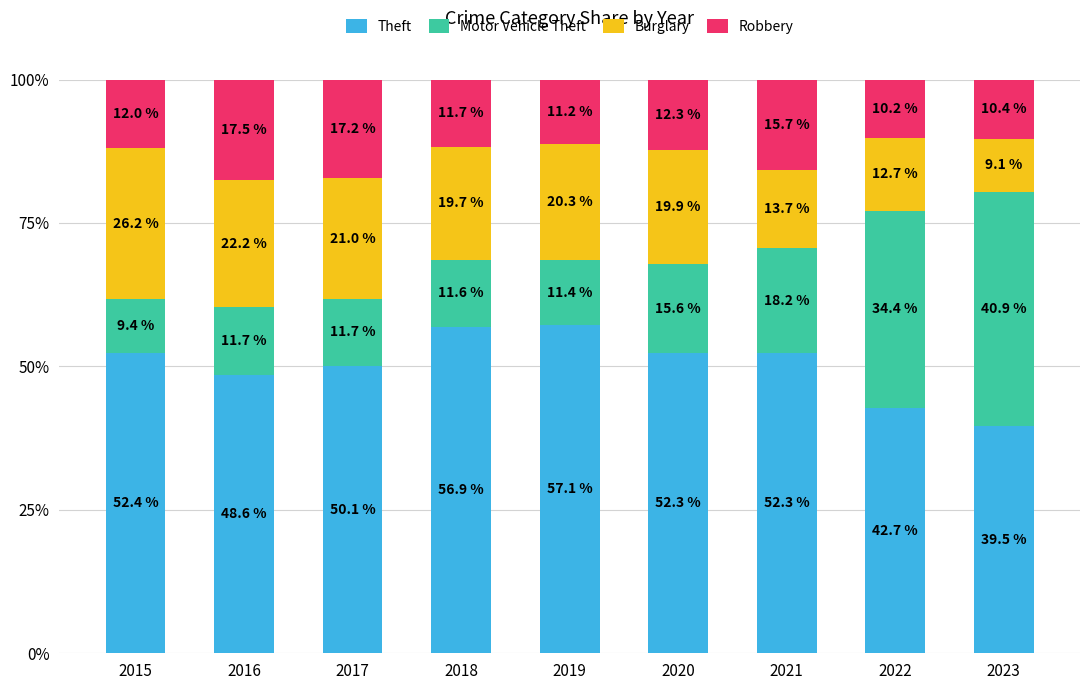

Reading left to right, list the values for the Theft series.

52.4	48.6	50.1	56.9	57.1	52.3	52.3	42.7	39.5